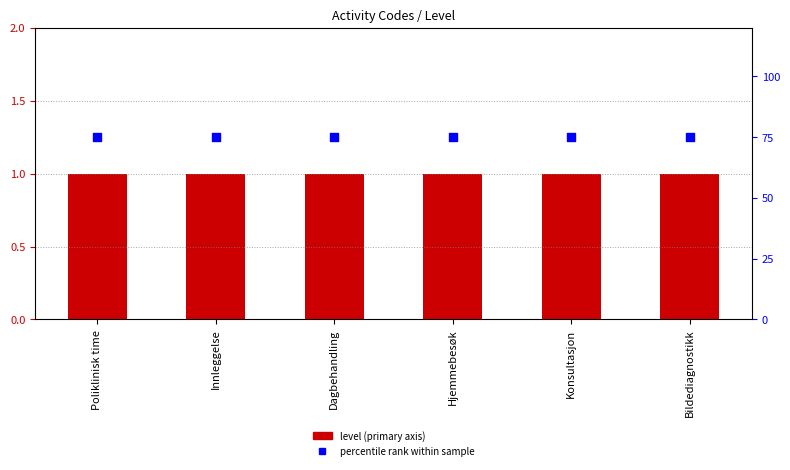

Is the value of Percentile rank within sample at Hjemmebesøk greater than the value of Level at Innleggelse?

Yes